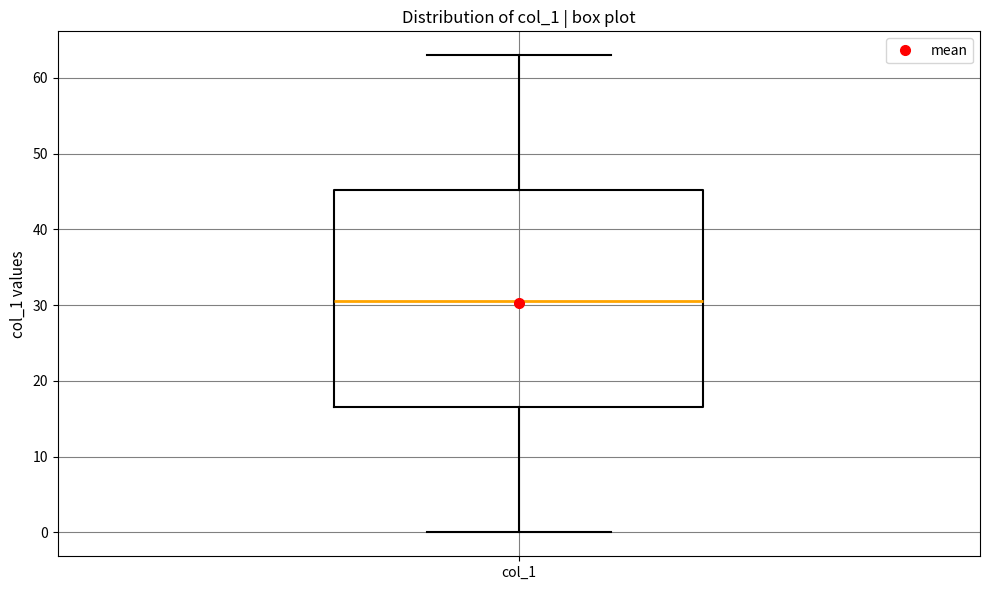

Read this box plot against the y-axis: the position of the median line, the range covered by the box, and the ends of both whiskers. The values are not printed on the chart, so give them approximately, as read against the axis.

median 31, box 17 to 45, whiskers 0 to 63